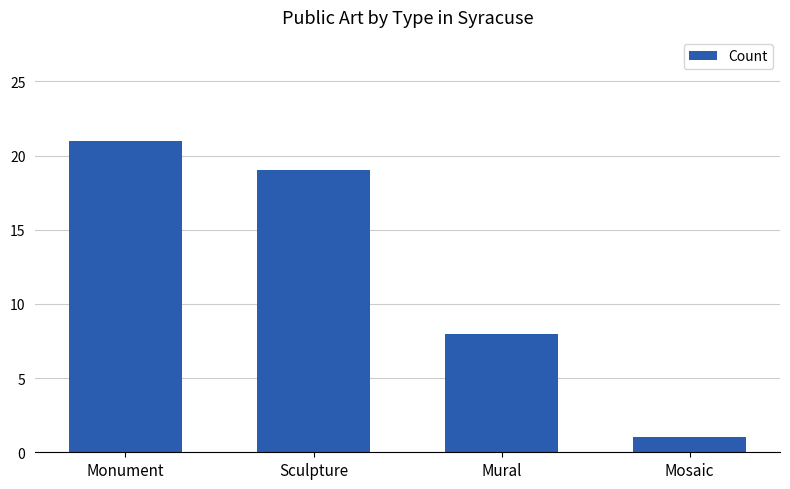

Count the number of data series in this chart.

1